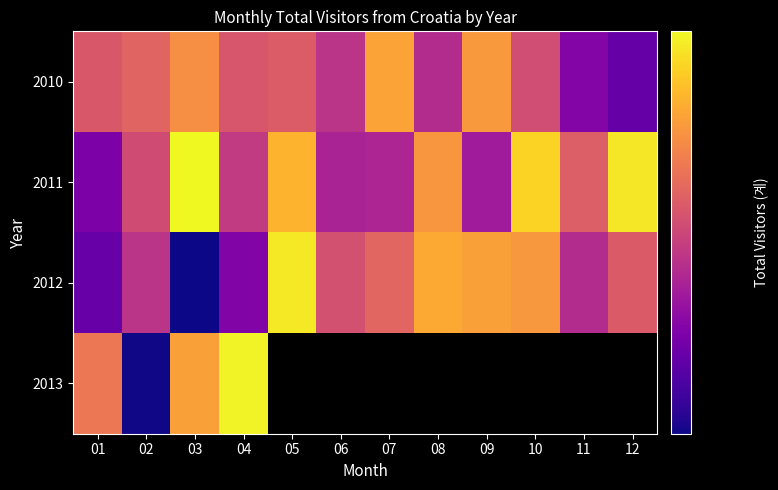

Read the 2012 value at 12.

488.0